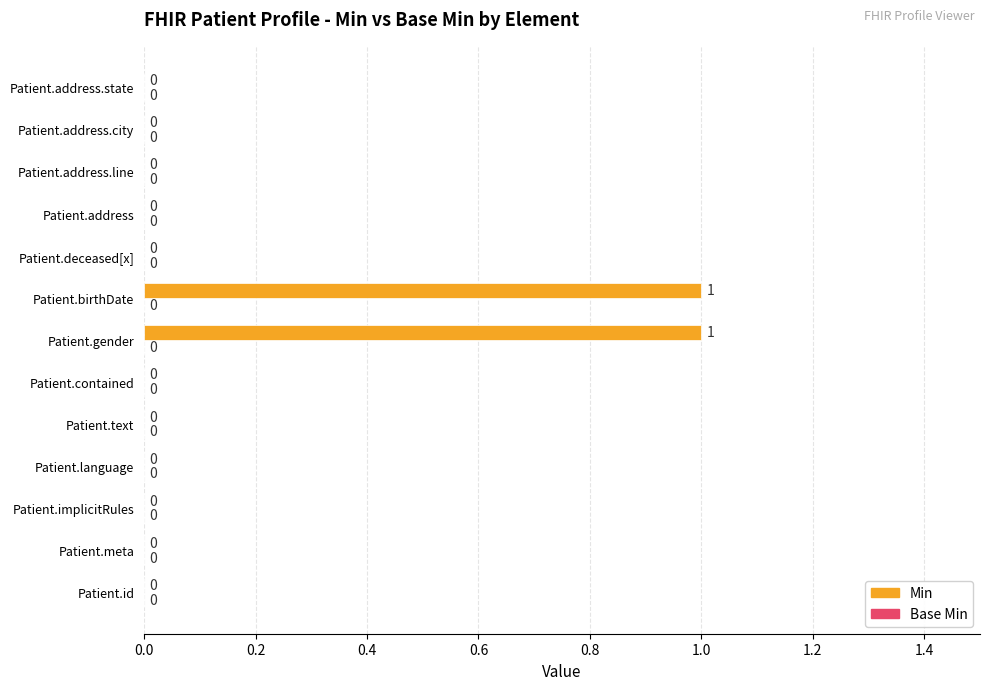

Reading bottom to top, transcribe all the data shown in this chart.

Patient.id=0	Patient.meta=0	Patient.implicitRules=0	Patient.language=0	Patient.text=0	Patient.contained=0	Patient.gender=1	Patient.birthDate=1	Patient.deceased[x]=0	Patient.address=0	Patient.address.line=0	Patient.address.city=0	Patient.address.state=0